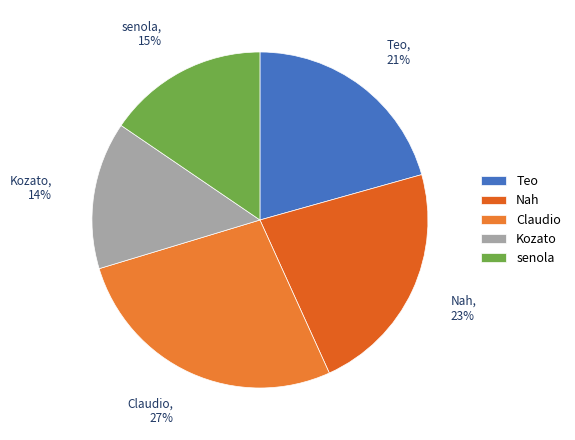

Do Claudio and senola together represent more than half of the pie?

No